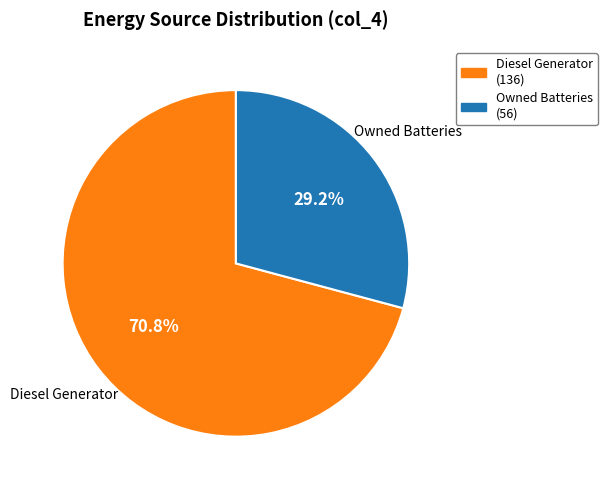

What is the largest slice in the pie chart?

Diesel Generator (136)